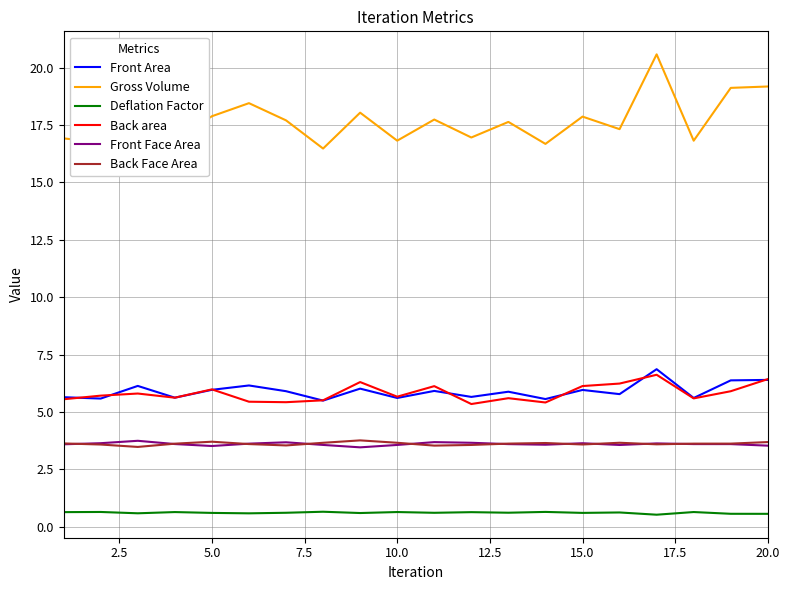

At how many categories does at least one series exceed 0?

20